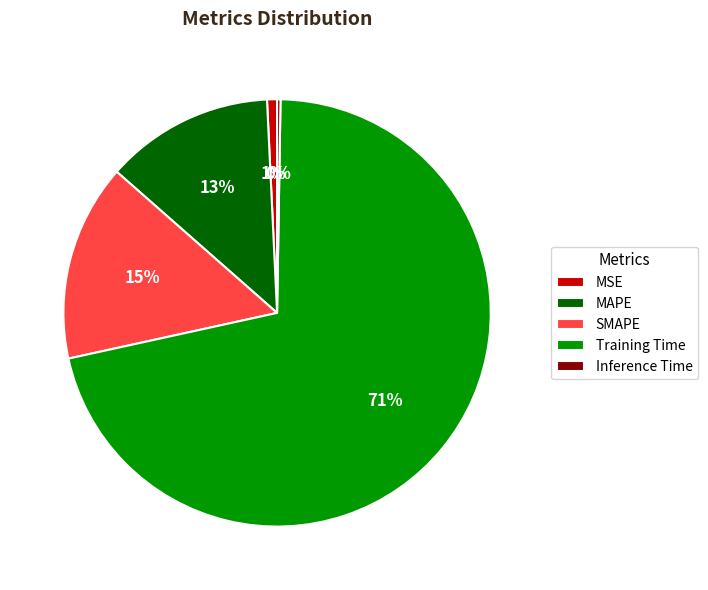

Do MAPE and MSE together represent more than half of the pie?

No